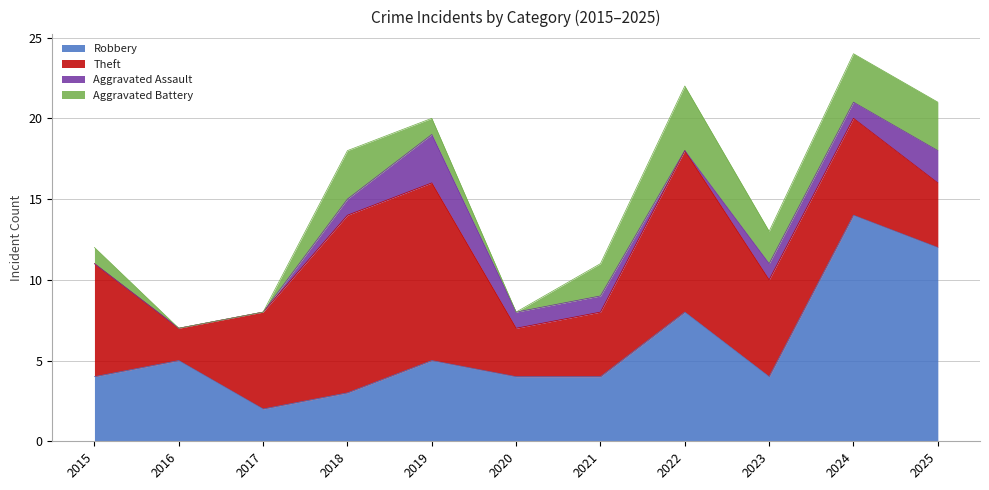

The value of Robbery at 2024 is 14. True or false?

True